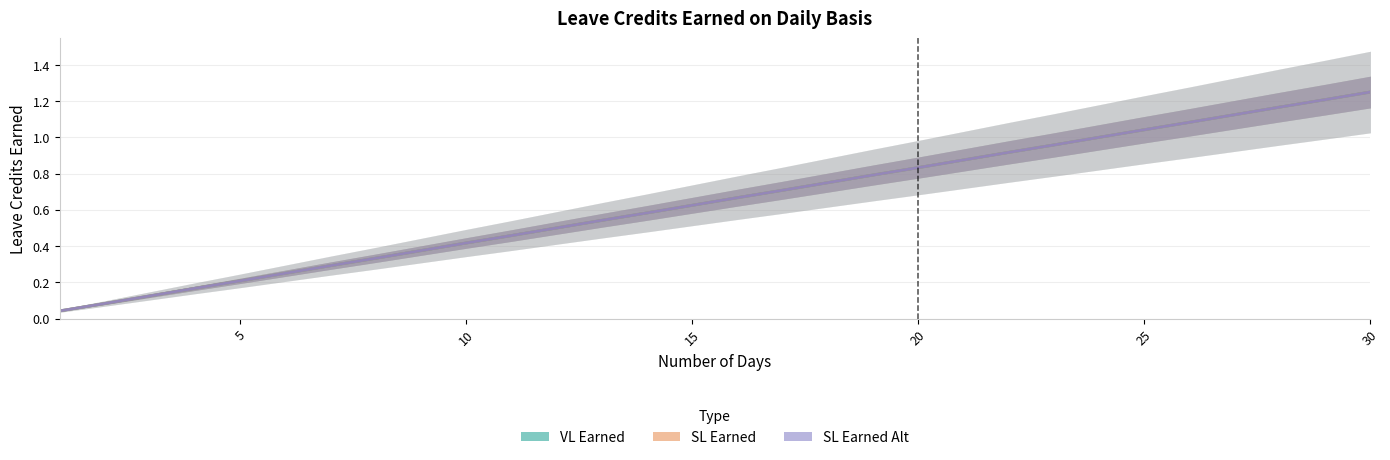

Which series has the widest spread of values?

VL Earned